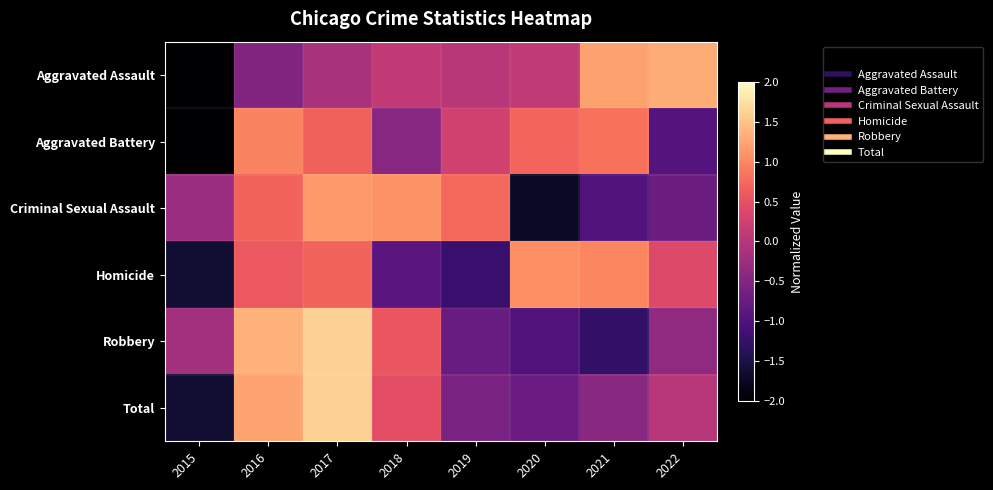

Reading left to right, transcribe all the data shown in this chart.

Aggravated Assault: 2015=-2.1	2016=-0.5	2017=-0.1	2018=0.1	2019=0.0	2020=0.1	2021=1.2	2022=1.3
Aggravated Battery: 2015=-2.1	2016=1.0	2017=0.7	2018=-0.4	2019=0.3	2020=0.7	2021=0.8	2022=-0.9
Criminal Sexual Assault: 2015=-0.3	2016=0.7	2017=1.1	2018=1.1	2019=0.7	2020=-1.7	2021=-1.0	2022=-0.7
Homicide: 2015=-1.6	2016=0.6	2017=0.7	2018=-0.9	2019=-1.2	2020=1.1	2021=1.0	2022=0.4
Robbery: 2015=-0.2	2016=1.4	2017=1.6	2018=0.6	2019=-0.7	2020=-1.0	2021=-1.3	2022=-0.4
Total: 2015=-1.6	2016=1.2	2017=1.6	2018=0.5	2019=-0.6	2020=-0.7	2021=-0.4	2022=0.0